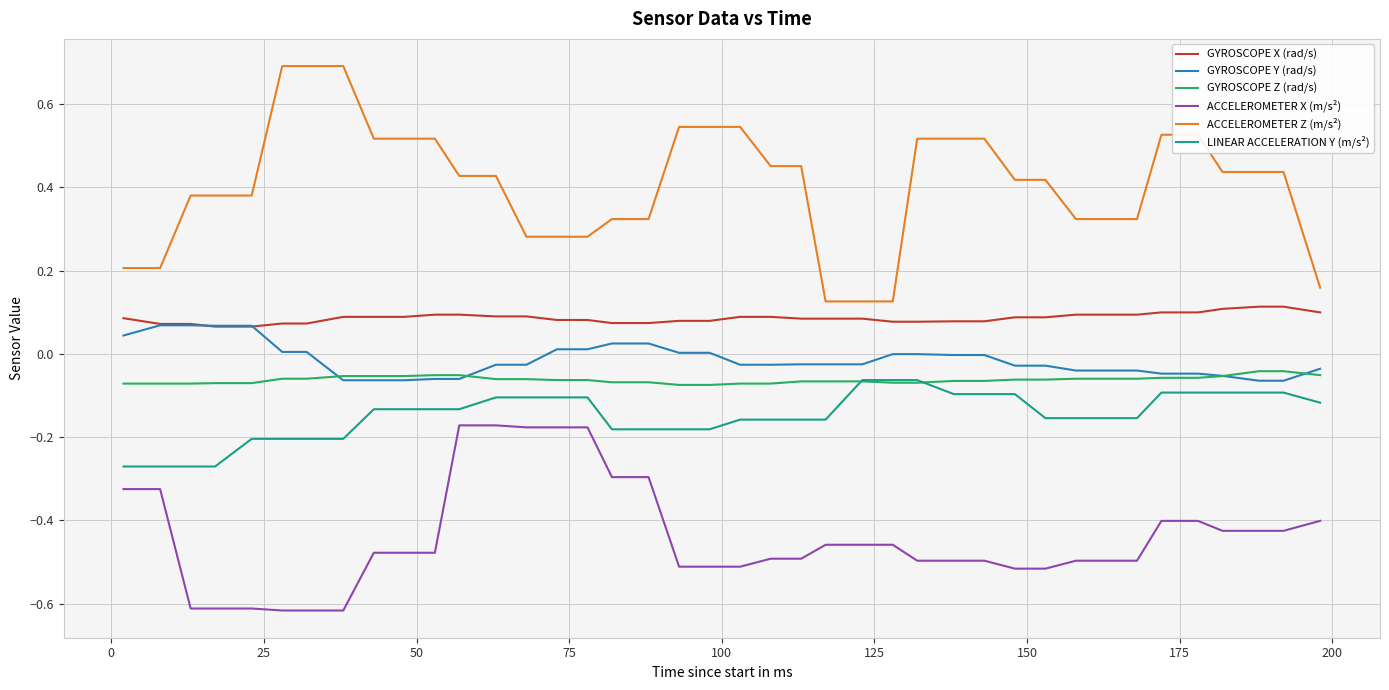

Does the chart have visible grid lines?

Yes